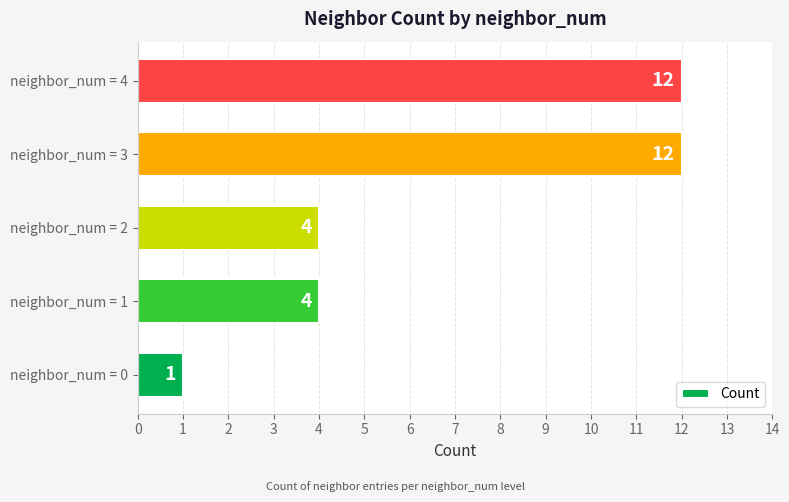

What is the average value?

7